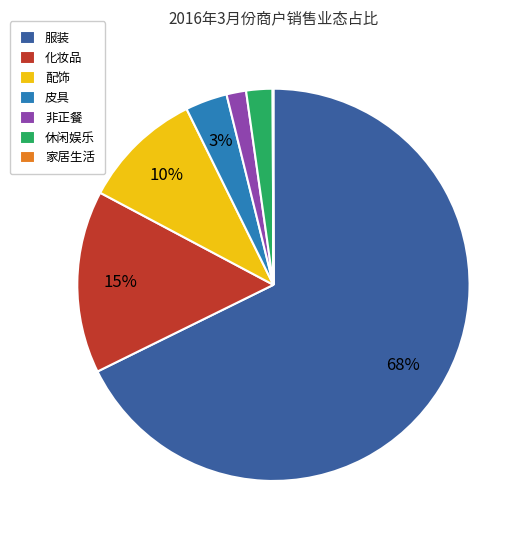

Do 配饰 and 休闲娱乐 together represent more than half of the pie?

No